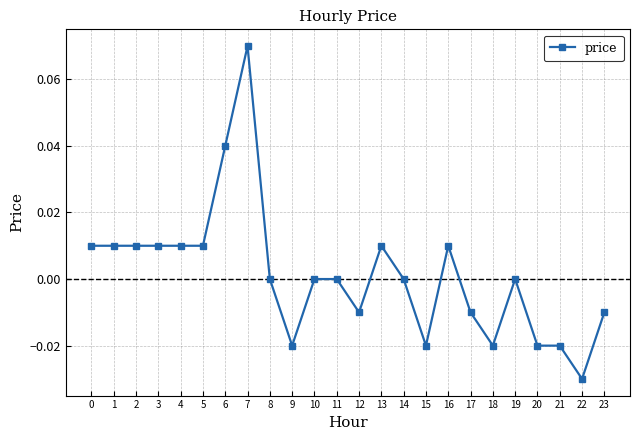

True or false: the data shows -0.1 at 14.

False